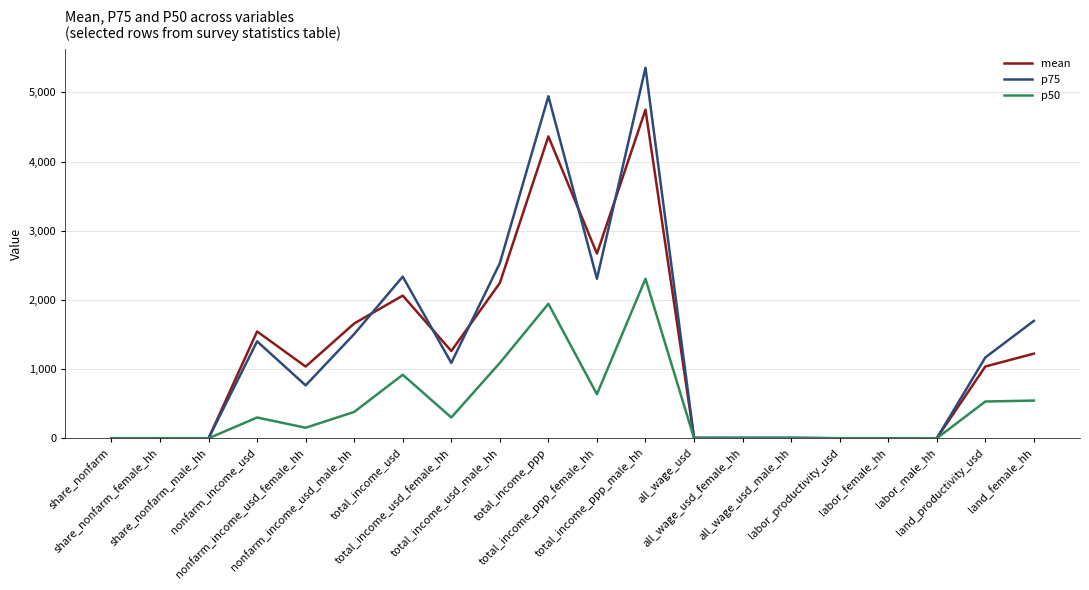

What is the lowest value of the p50 series?

0.4